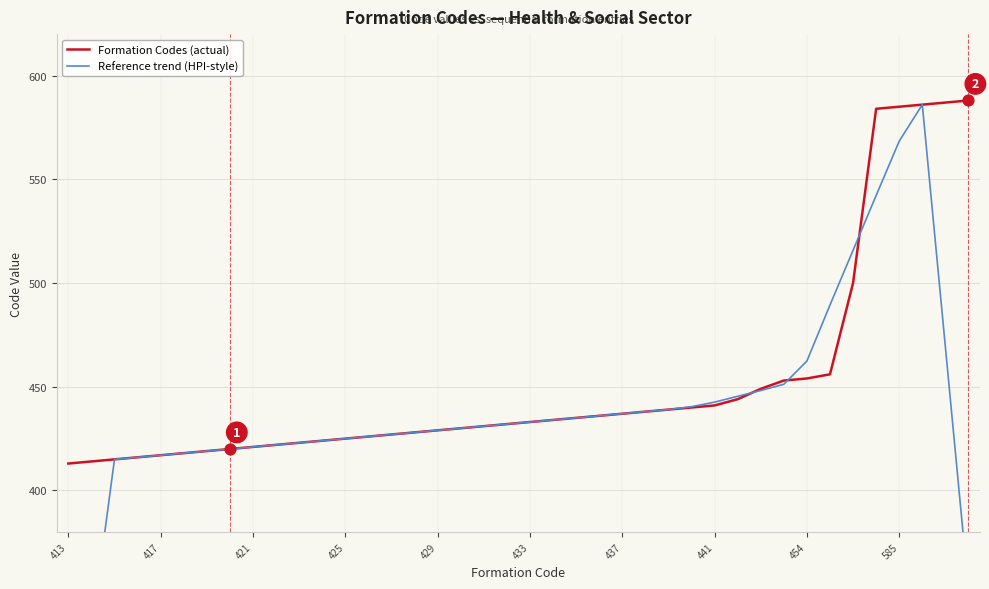

Which series contains the highest Y value?

Formation Codes (actual)